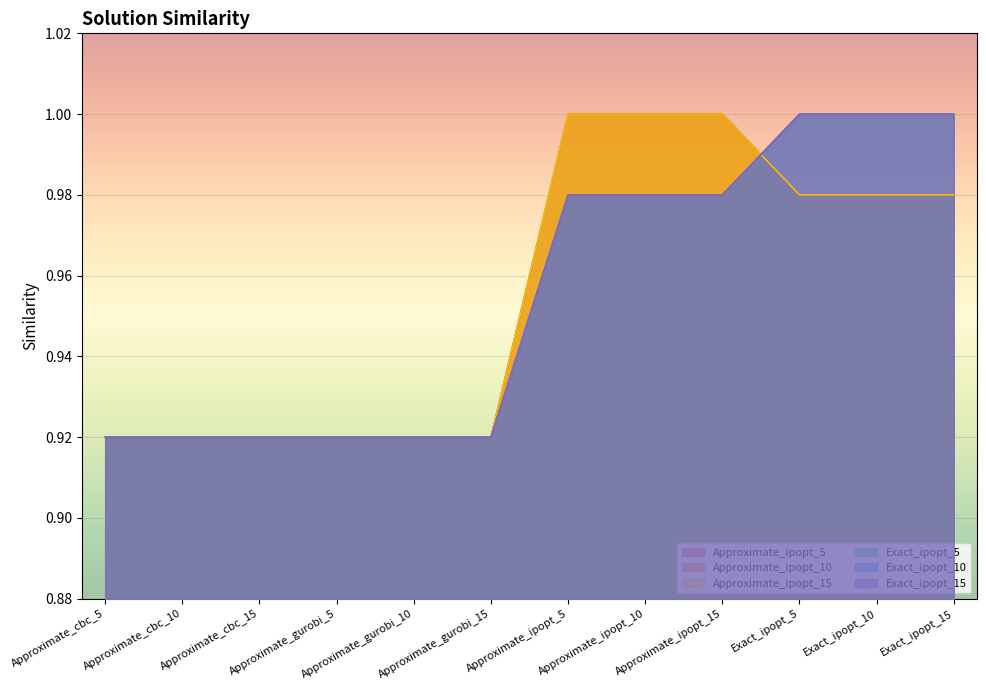

At which category does the chart reach its minimum across all series?

Approximate_cbc_5